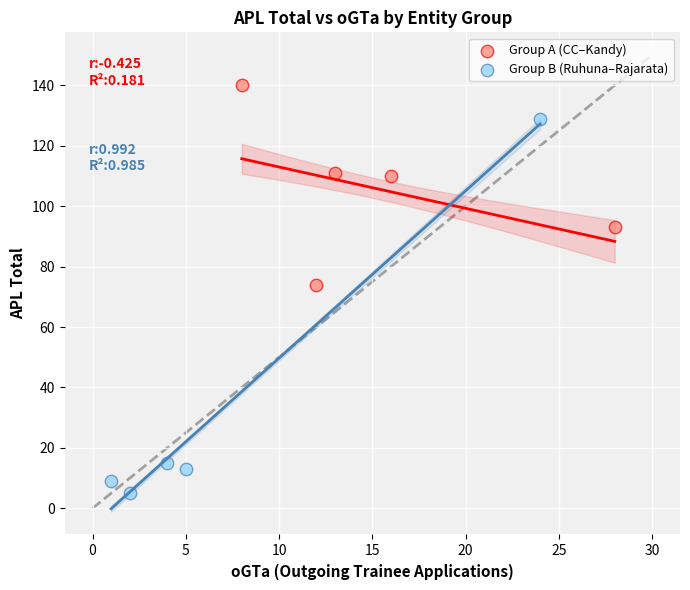

Which series has the largest Y range (max minus min)?

Group B (Ruhuna–Rajarata)